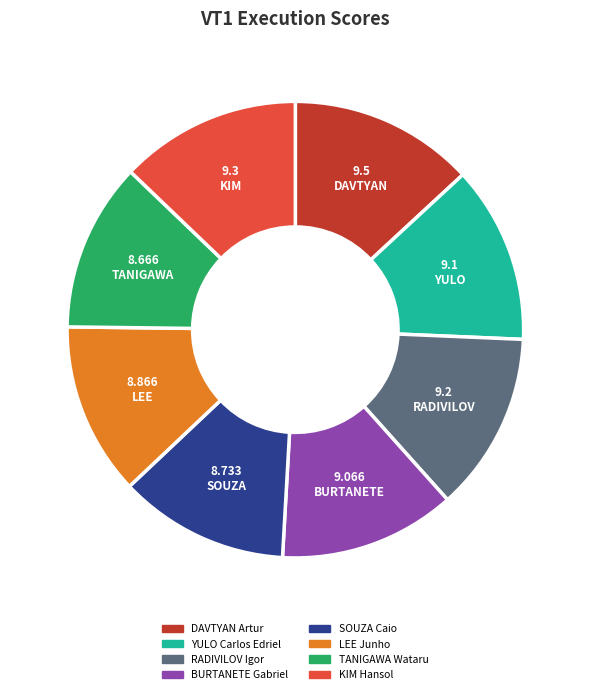

How many segments does this pie chart have?

8